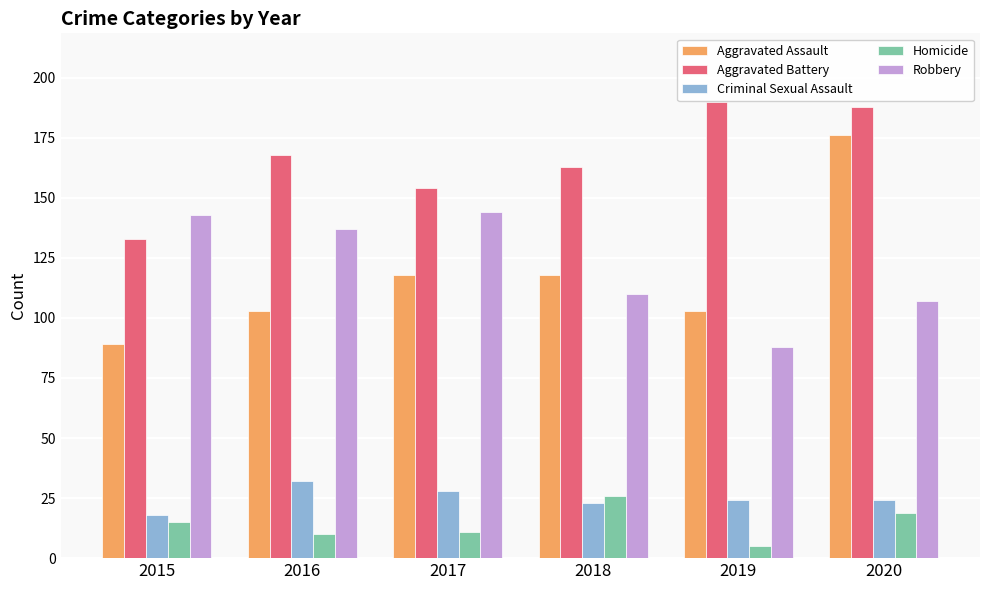

Reading right to left, what are all the values shown in this chart?

Aggravated Assault: 176	103	118	118	103	89
Aggravated Battery: 188	190	163	154	168	133
Criminal Sexual Assault: 24	24	23	28	32	18
Homicide: 19	5	26	11	10	15
Robbery: 107	88	110	144	137	143